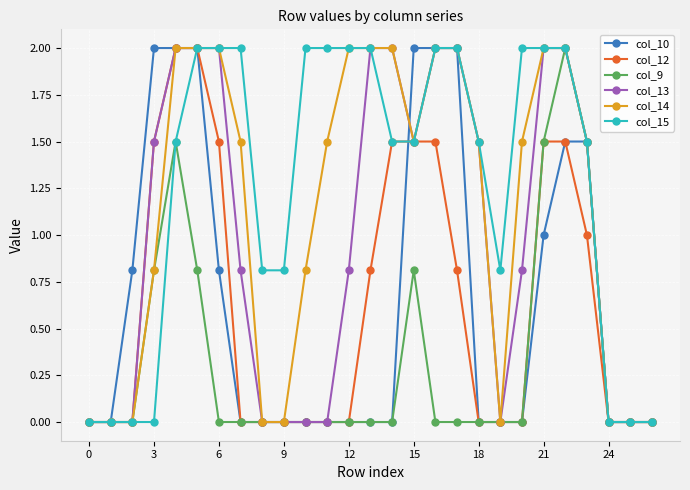

Which series has the largest total across all categories?

col_15